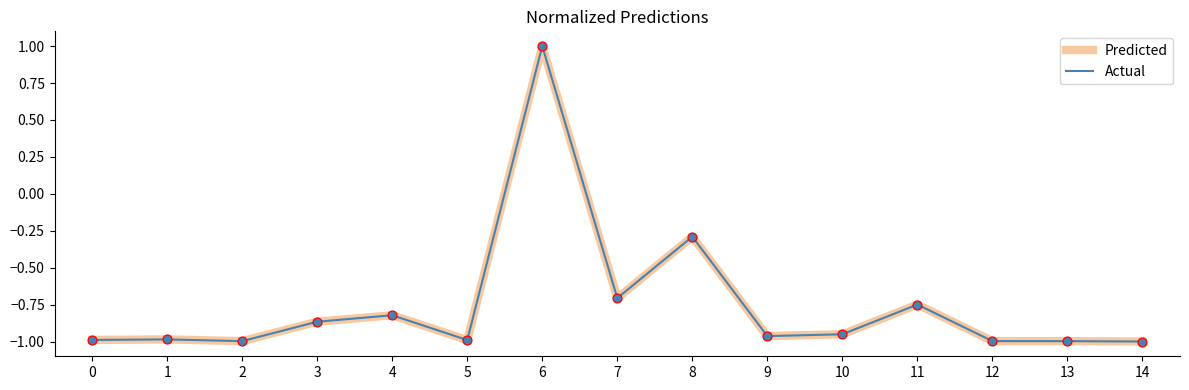

At how many categories does at least one series exceed 0?

1